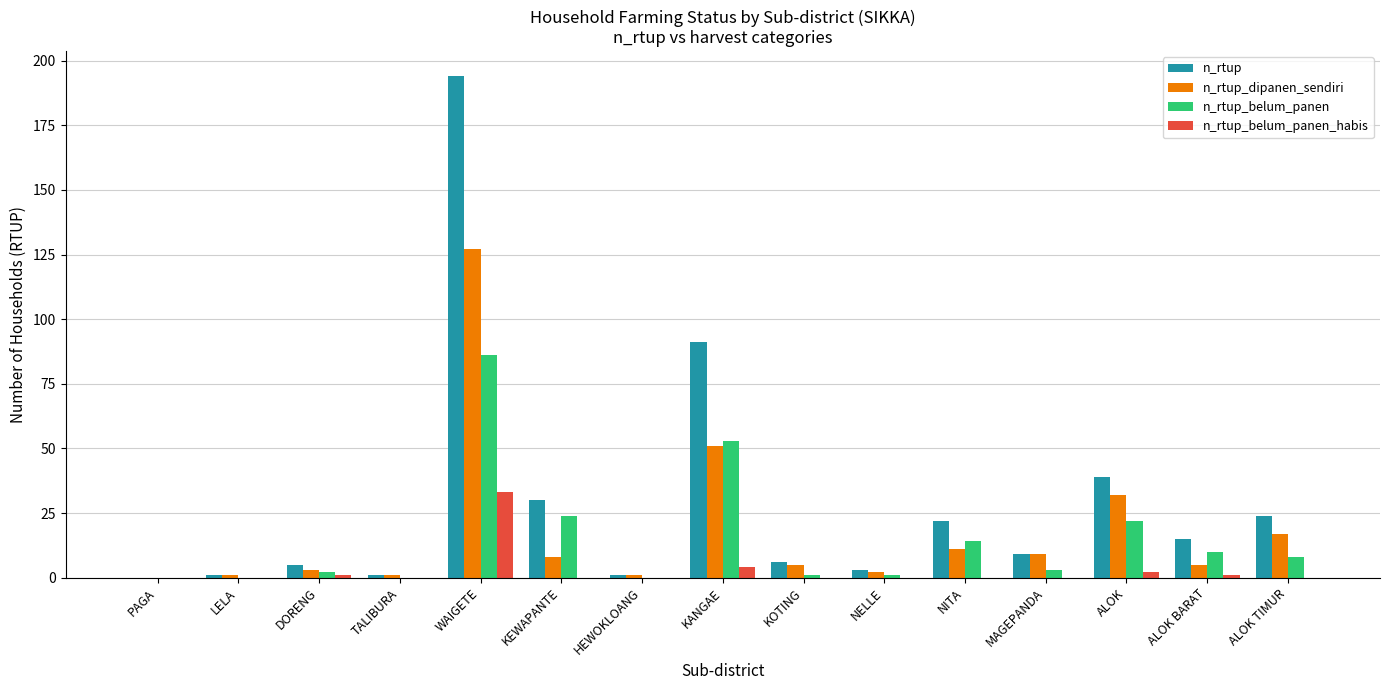

Reading left to right, transcribe all the data shown in this chart.

n_rtup: 0	1	5	1	194	30	1	91	6	3	22	9	39	15	24
n_rtup_dipanen_sendiri: 0	1	3	1	127	8	1	51	5	2	11	9	32	5	17
n_rtup_belum_panen: 0	0	2	0	86	24	0	53	1	1	14	3	22	10	8
n_rtup_belum_panen_habis: 0	0	1	0	33	0	0	4	0	0	0	0	2	1	0